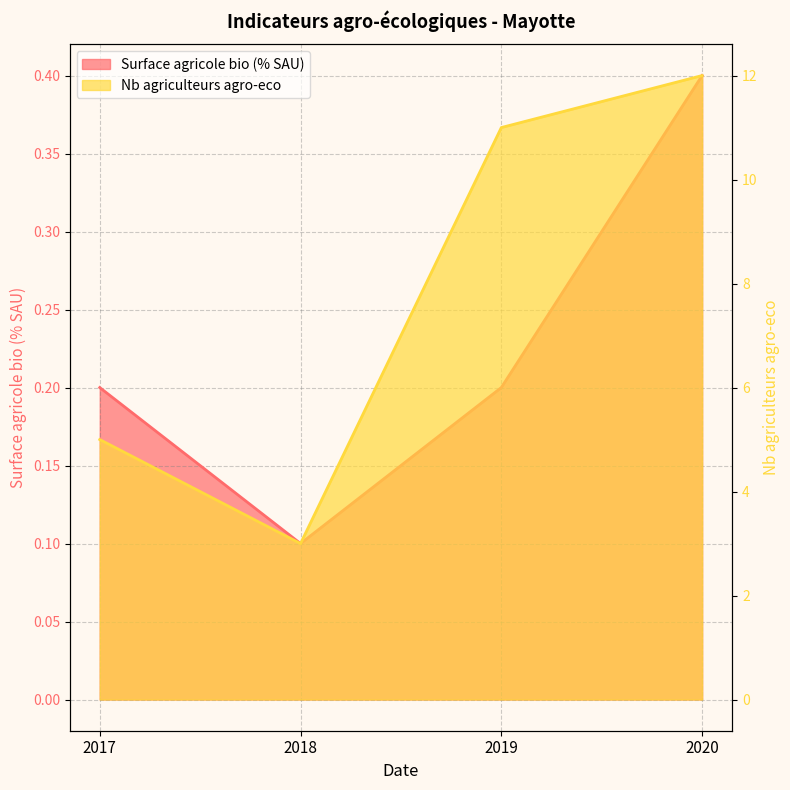

Is it true that Surface agricole bio (% SAU) equals 0.1 at 2018?

False